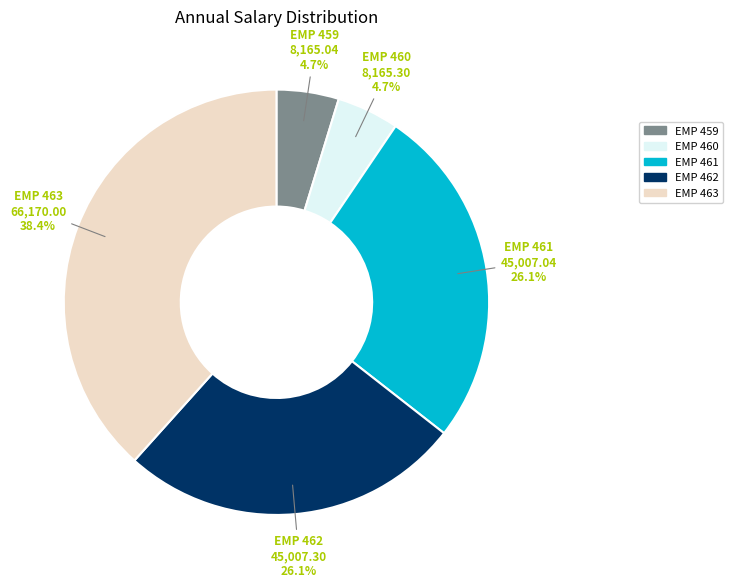

To the nearest percent, what is the difference between the EMP 459 and EMP 463 slice percentages?

34%